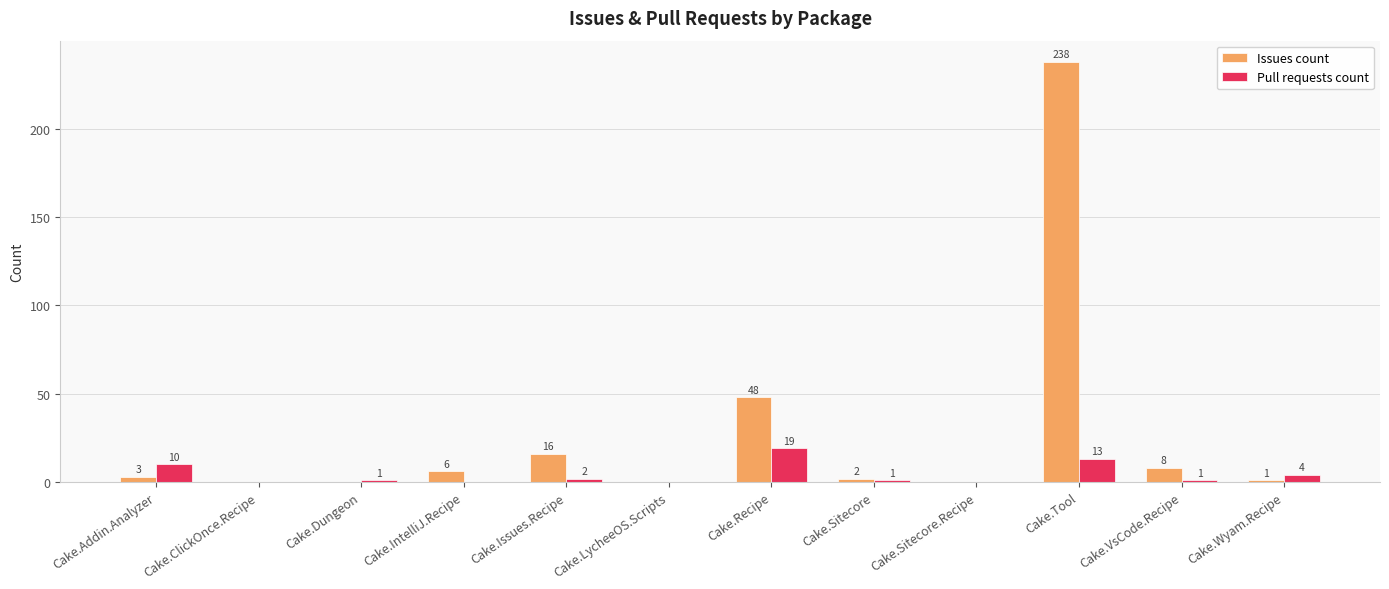

Are the bars grouped side by side (vs. stacked)?

Yes